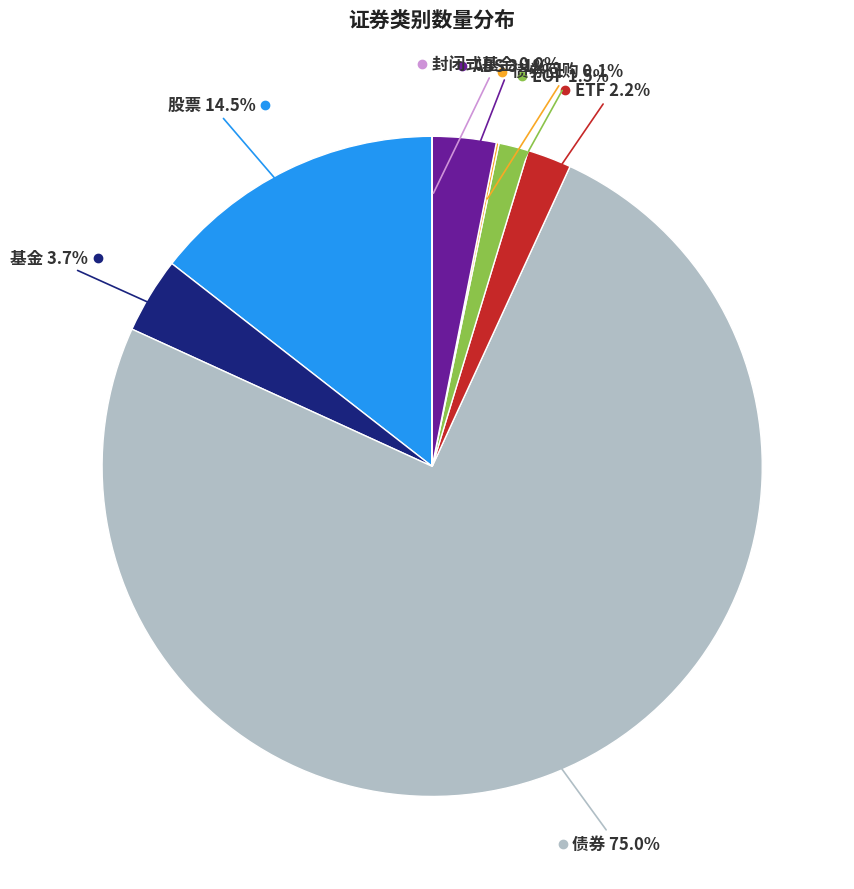

Does any single category account for the majority?

Yes